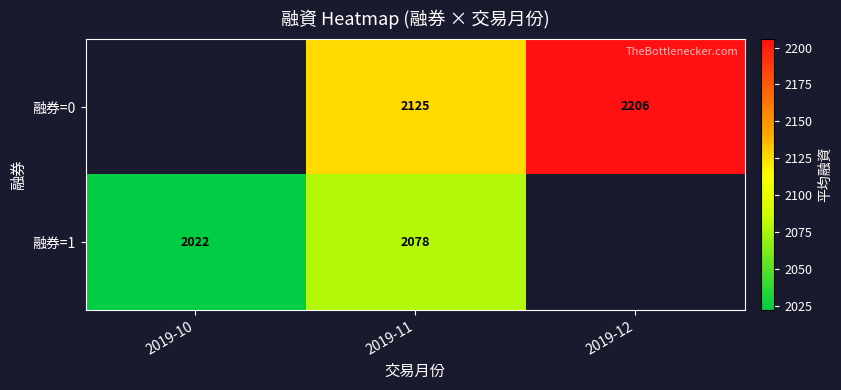

The 融券=1 series shows 2078.0 at 2019-11. True or false?

True